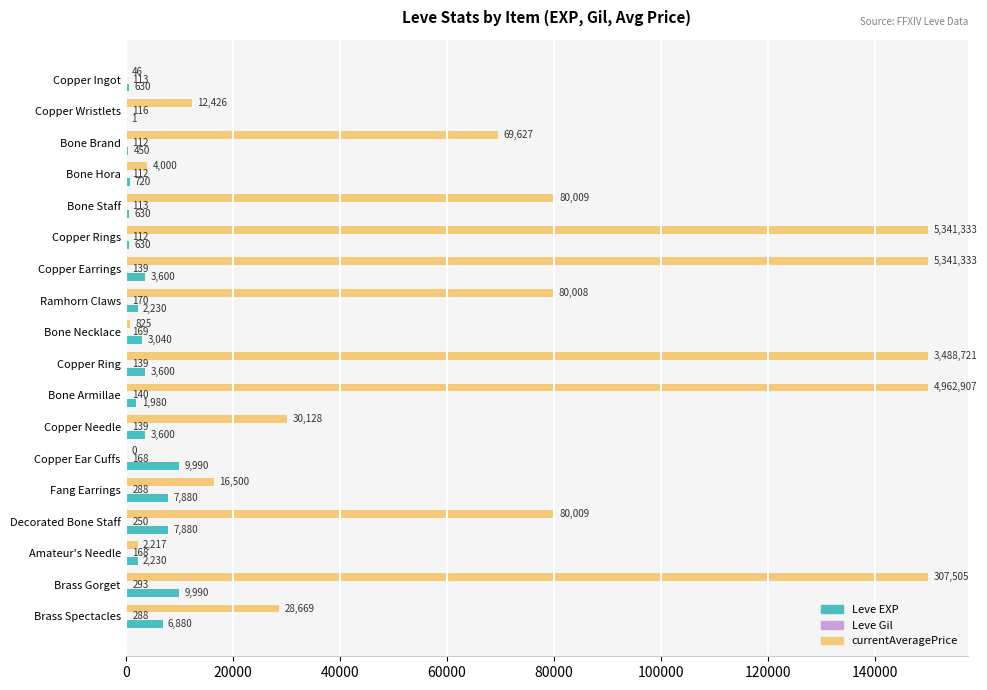

At which category is the sum across all series the highest?

Brass Gorget